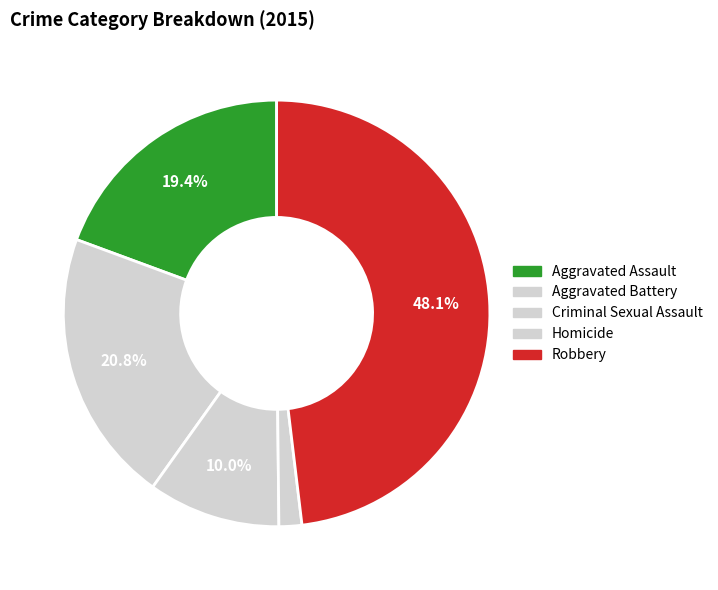

Combined, do Criminal Sexual Assault and Aggravated Battery account for over 50%?

No